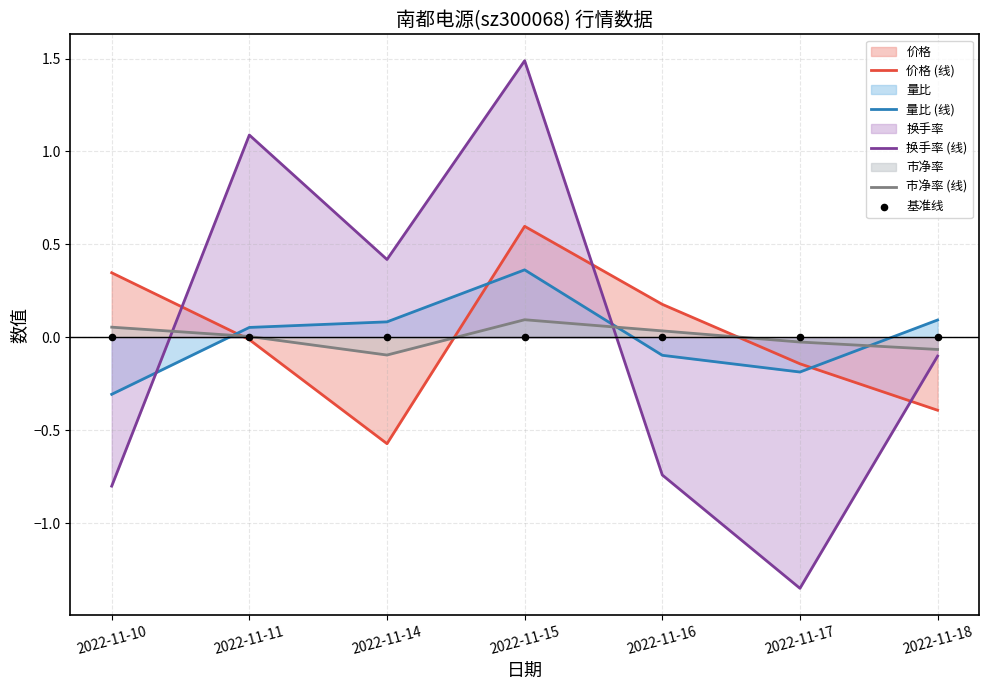

Is the value of 量比 (线) at 2022-11-18 greater than the value of 价格 (线) at 2022-11-18?

Yes